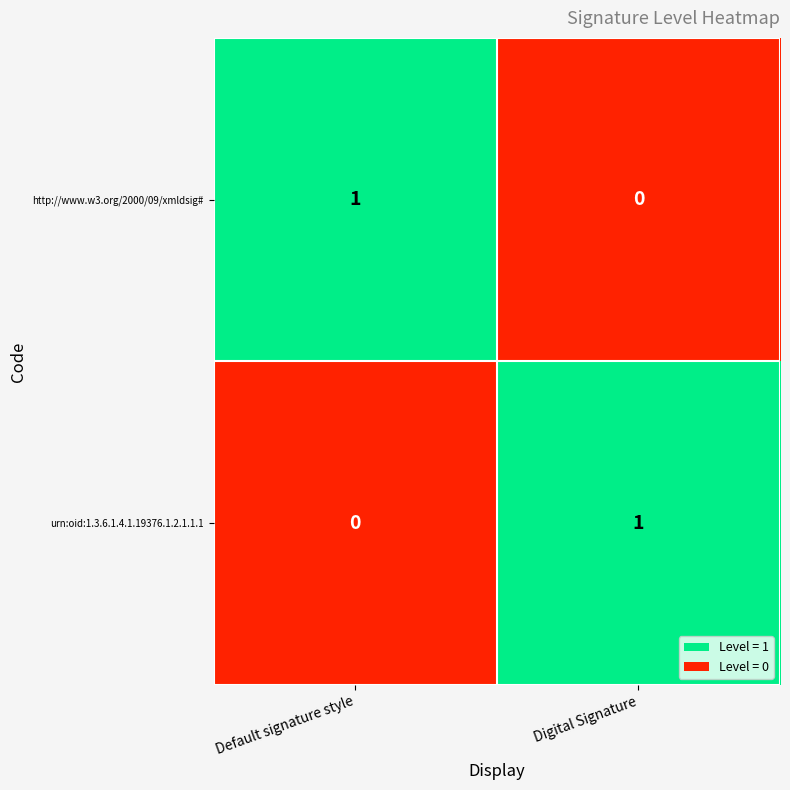

Where is http://www.w3.org/2000/09/xmldsig# nearest to the value 0?

Digital Signature